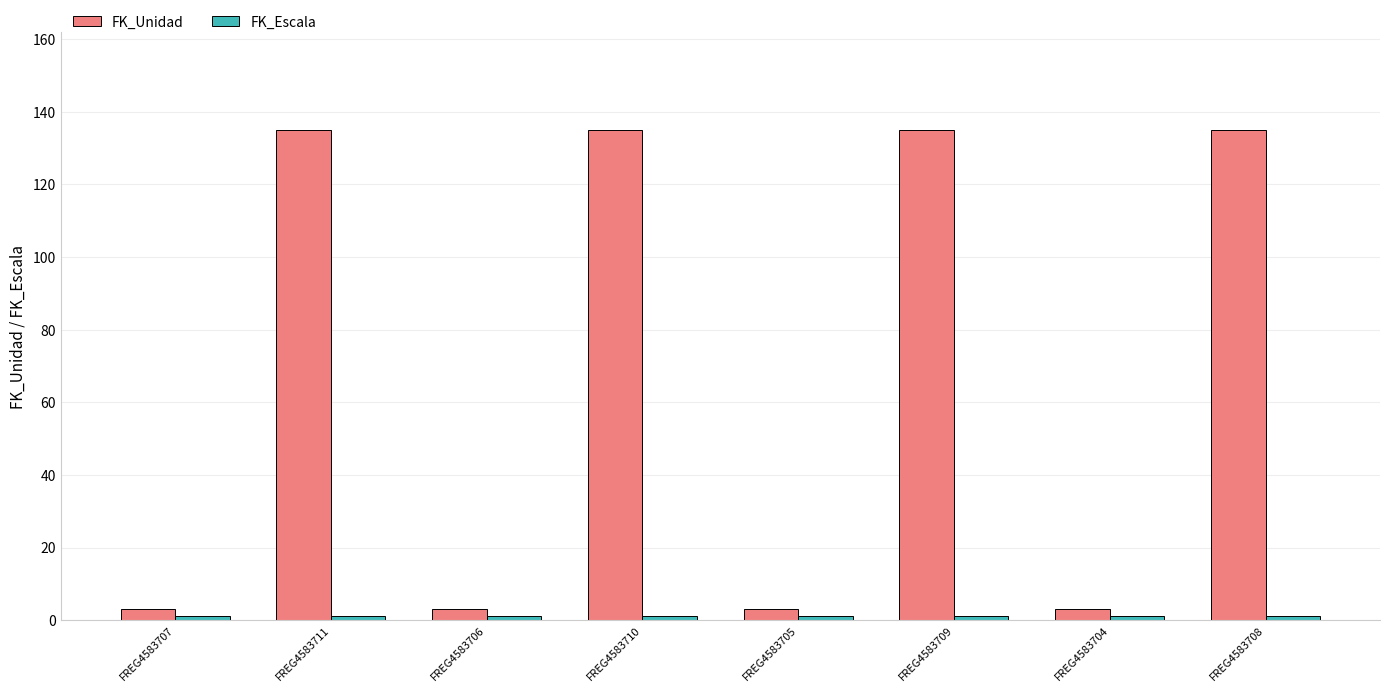

How many bars are there in total?

16